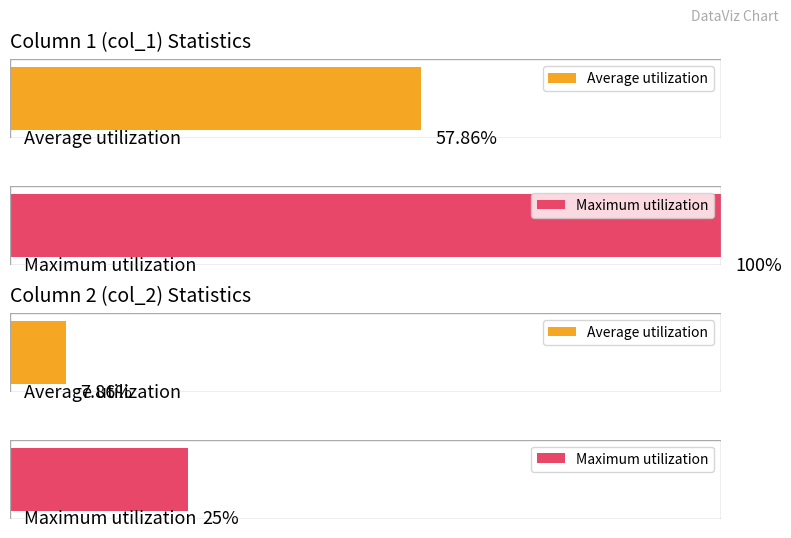

Count the number of data series in this chart.

2